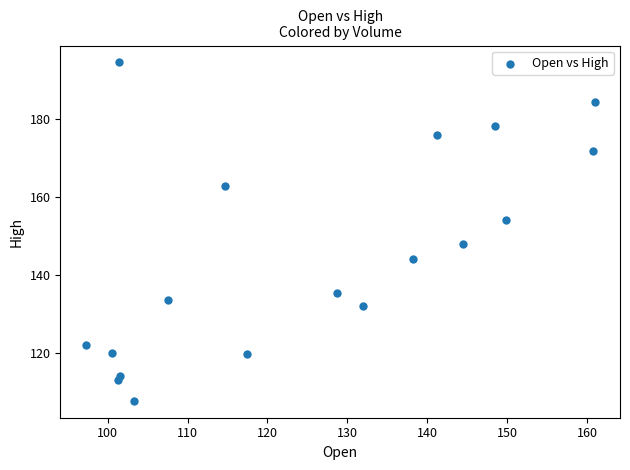

Count the number of points in this scatter plot.

18